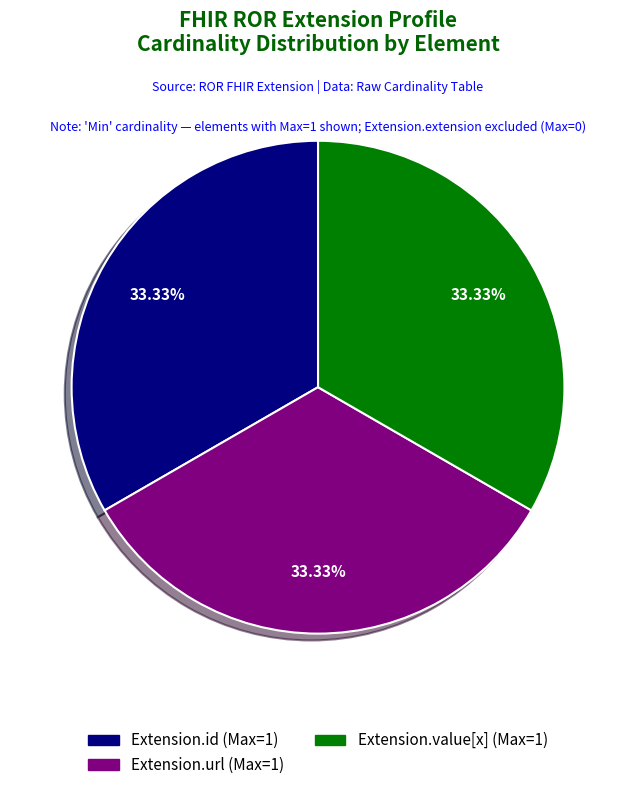

Does any single category account for the majority?

No